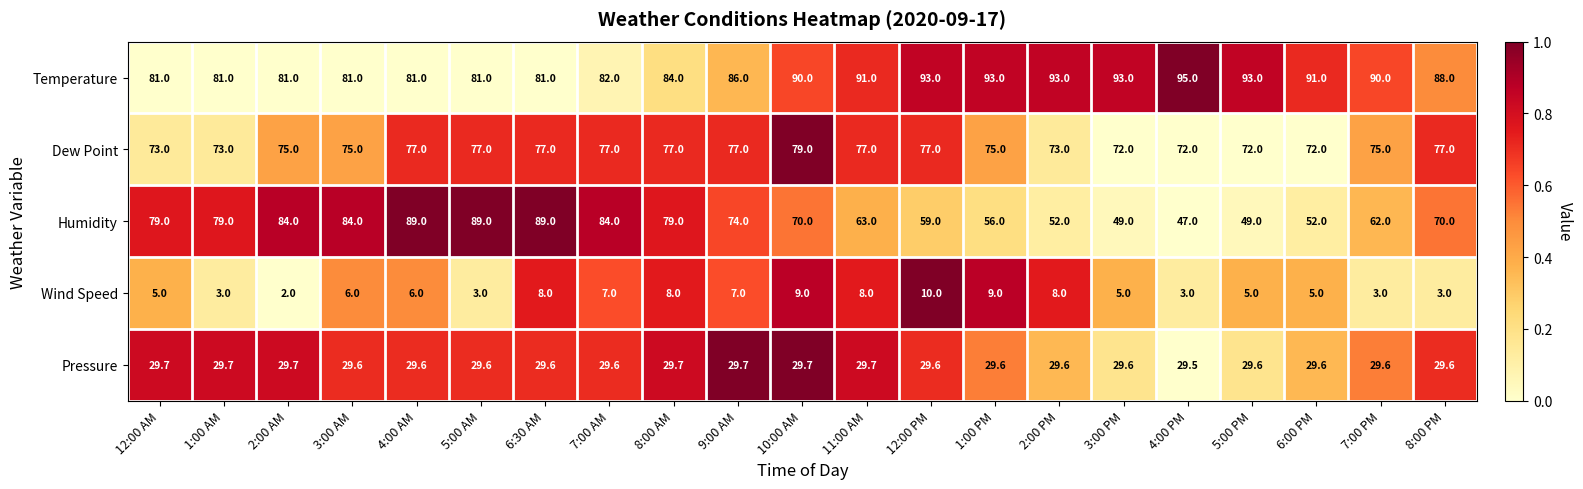

At 4:00 AM, list the series in order from smallest to largest.

Wind Speed, Pressure, Dew Point, Temperature, Humidity